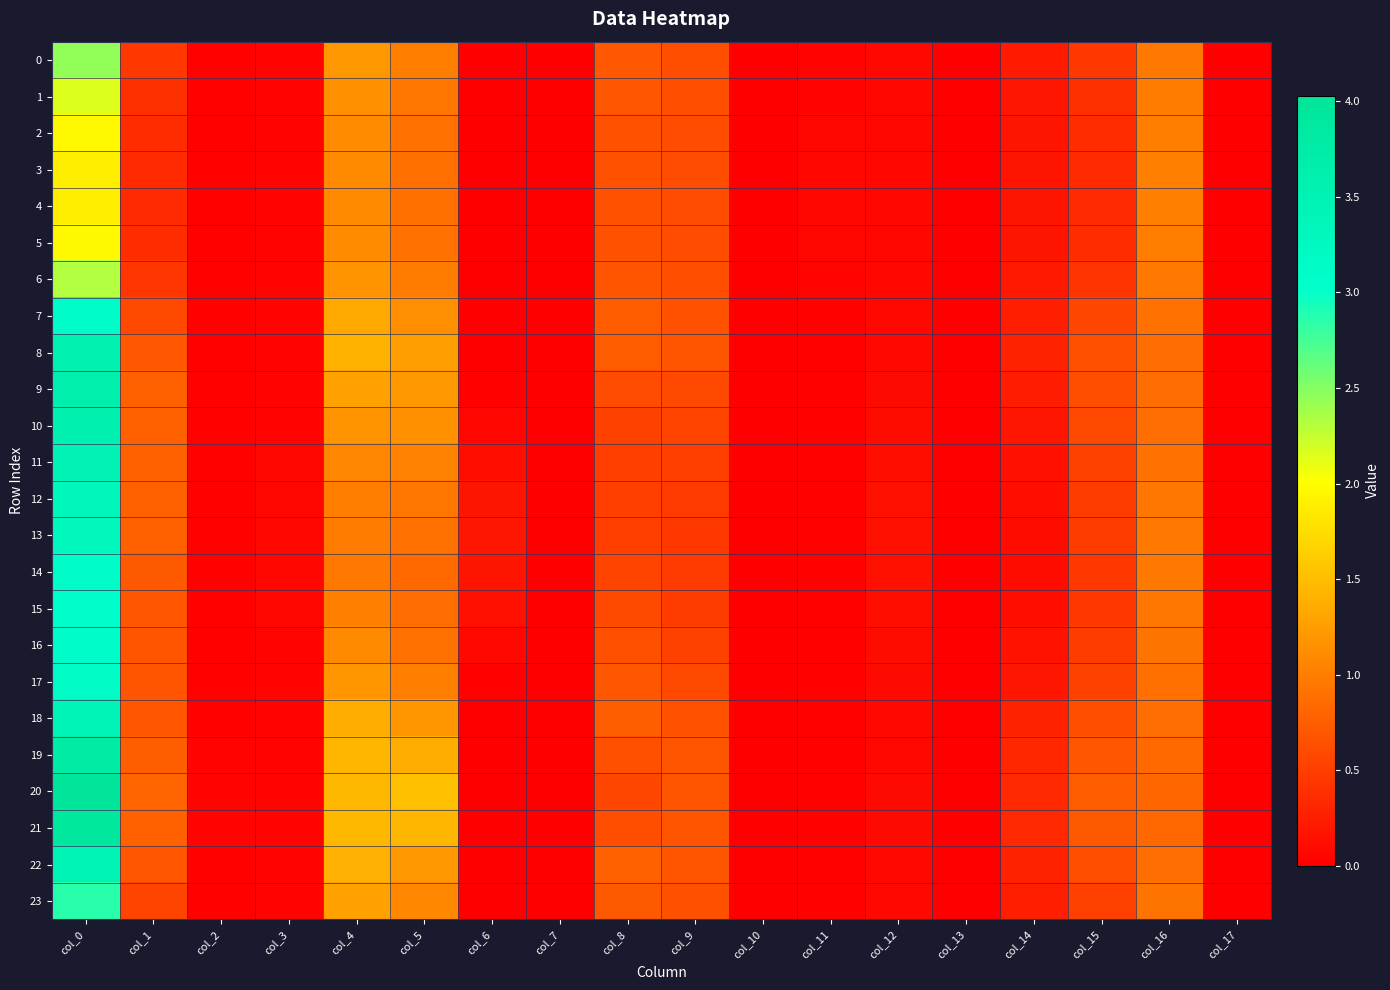

List the series in order of their peak value, highest first.

20, 21, 19, 9, 10, 8, 11, 22, 18, 12, 13, 17, 14, 16, 7, 15, 23, 0, 6, 1, 2, 5, 3, 4